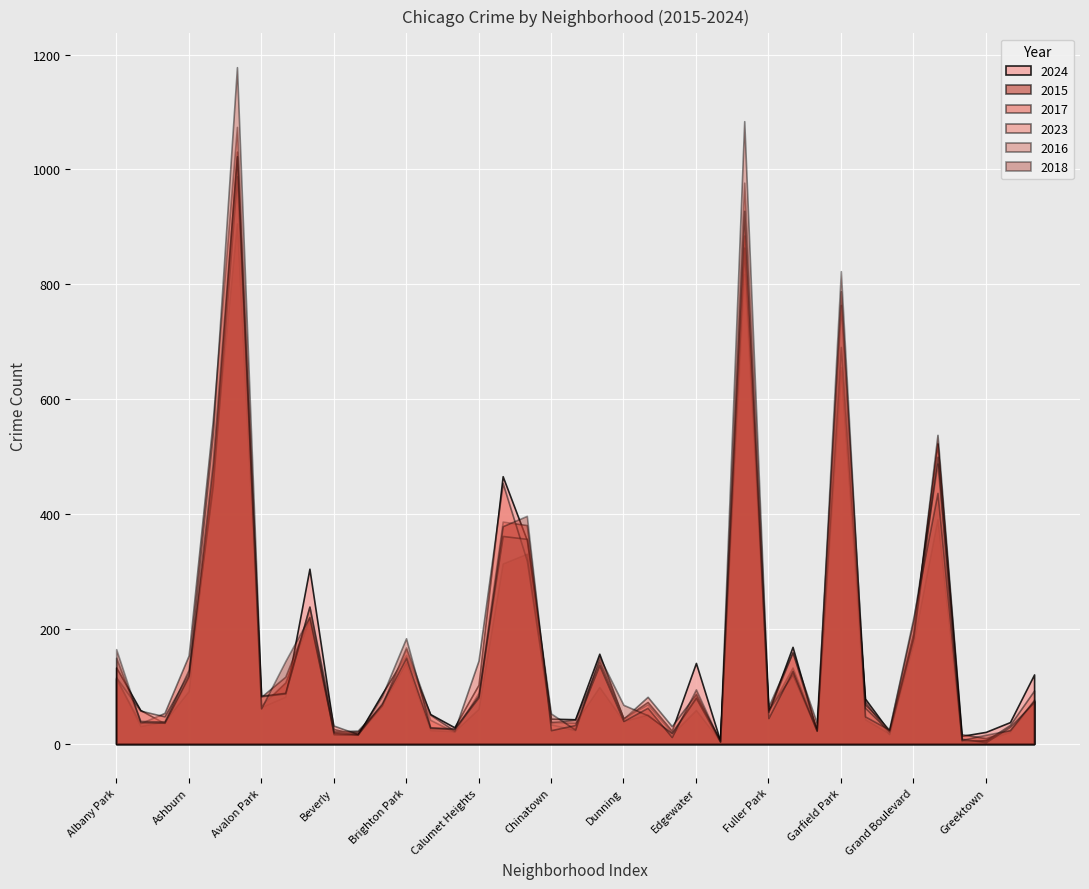

What is the maximum value shown in the chart?

1178